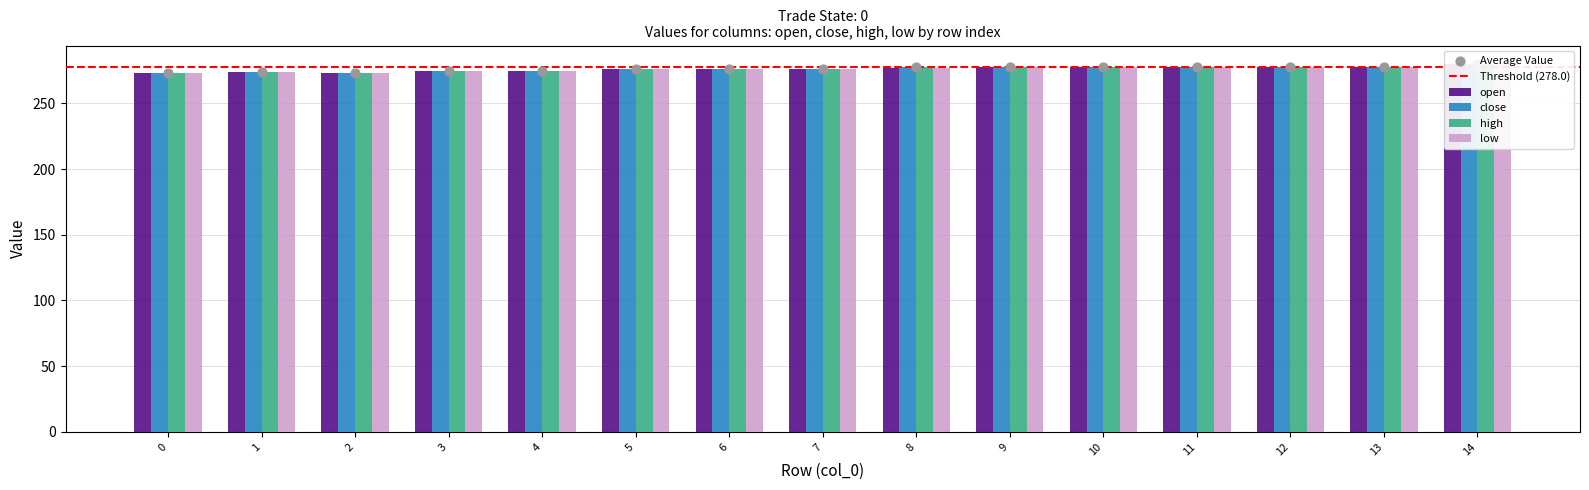

What is the total value across all series at 11?

1112